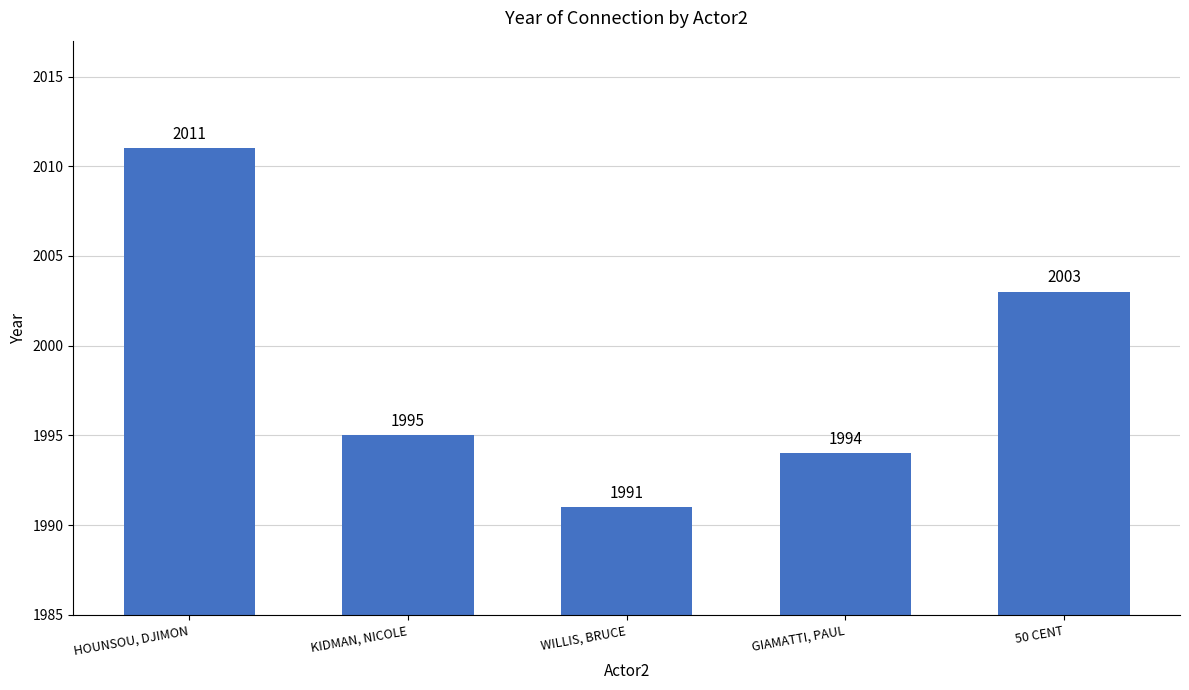

Which label corresponds to the smallest value in the chart?

WILLIS, BRUCE